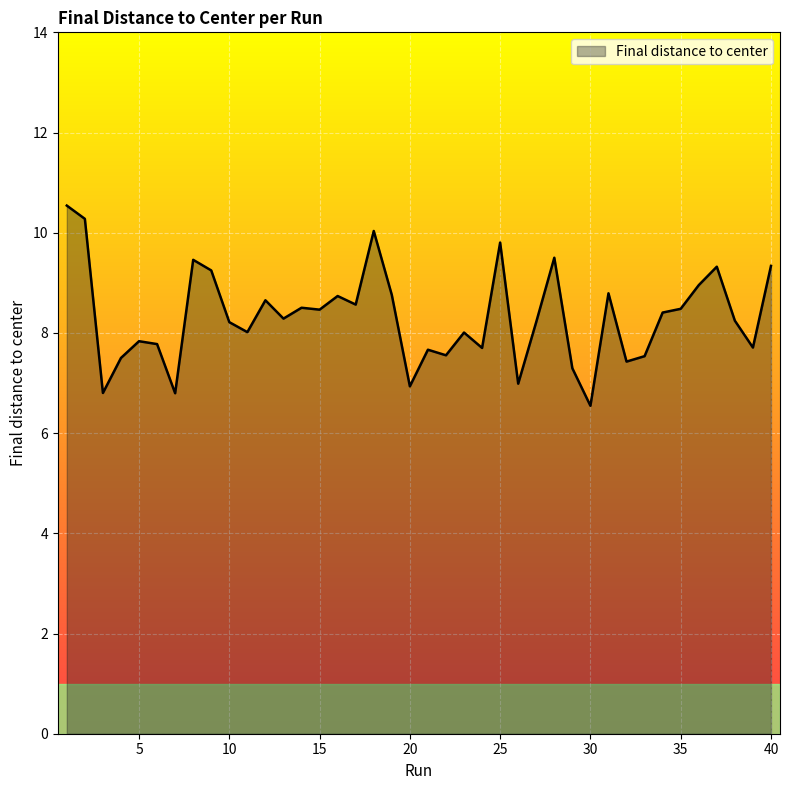

What is the minimum value shown in the chart?

6.5